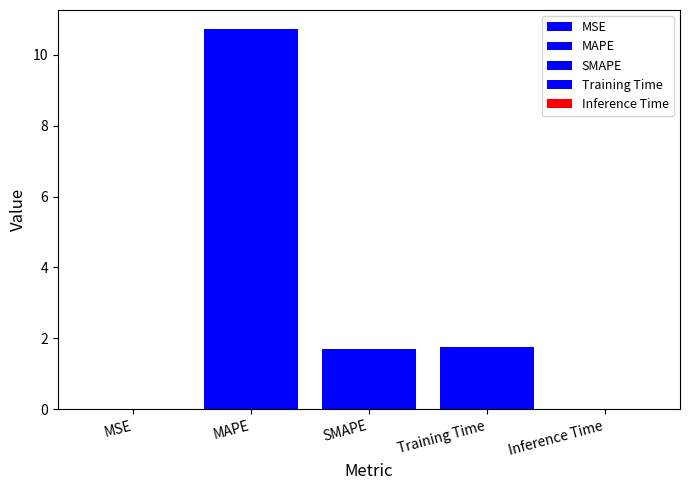

What is the greatest value displayed?

10.7